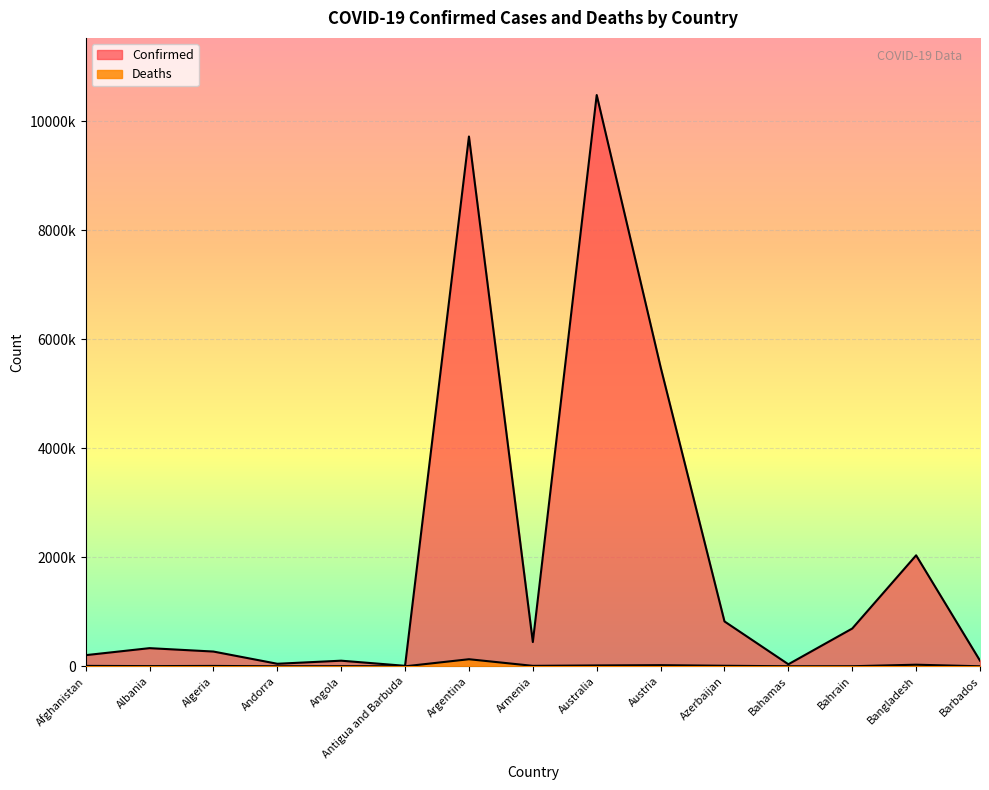

Reading left to right, extract all data points from this chart.

Confirmed: Afghanistan=204510	Albania=333138	Algeria=270929	Andorra=46664	Angola=103131	Antigua and Barbuda=9106	Argentina=9720232	Armenia=445397	Australia=10481577	Austria=5491252	Azerbaijan=823721	Bahamas=37433	Bahrain=693261	Bangladesh=2036166	Barbados=103424
Deaths: Afghanistan=7829	Albania=3593	Algeria=6881	Andorra=155	Angola=1917	Antigua and Barbuda=146	Argentina=130003	Armenia=8709	Australia=15870	Austria=21093	Azerbaijan=9963	Bahamas=833	Bahrain=1531	Bangladesh=29427	Barbados=560